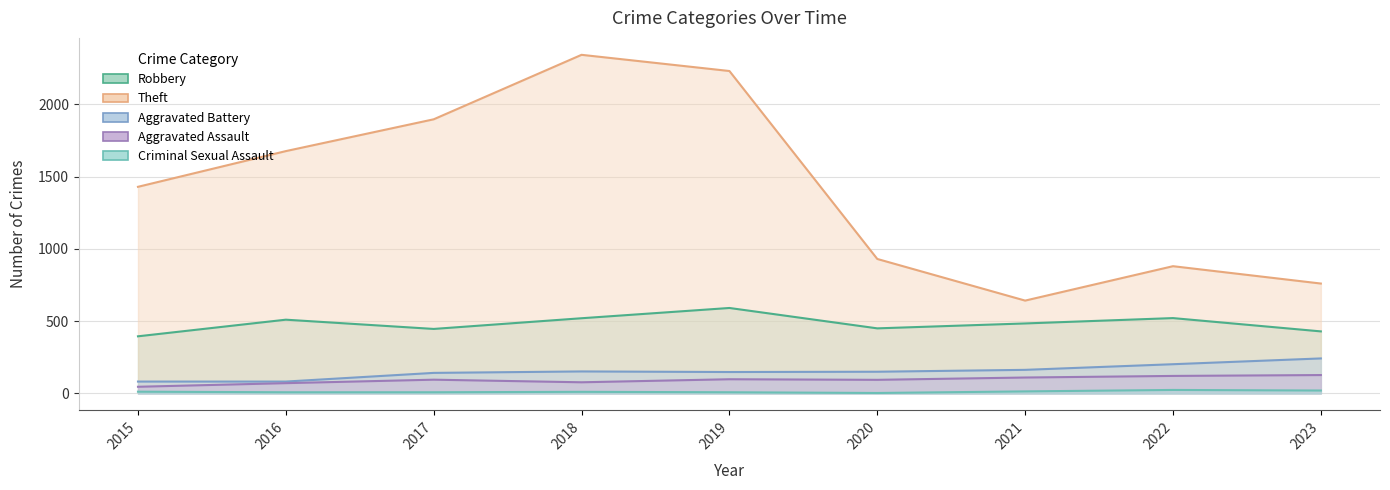

Which series has the largest total across all categories?

Theft